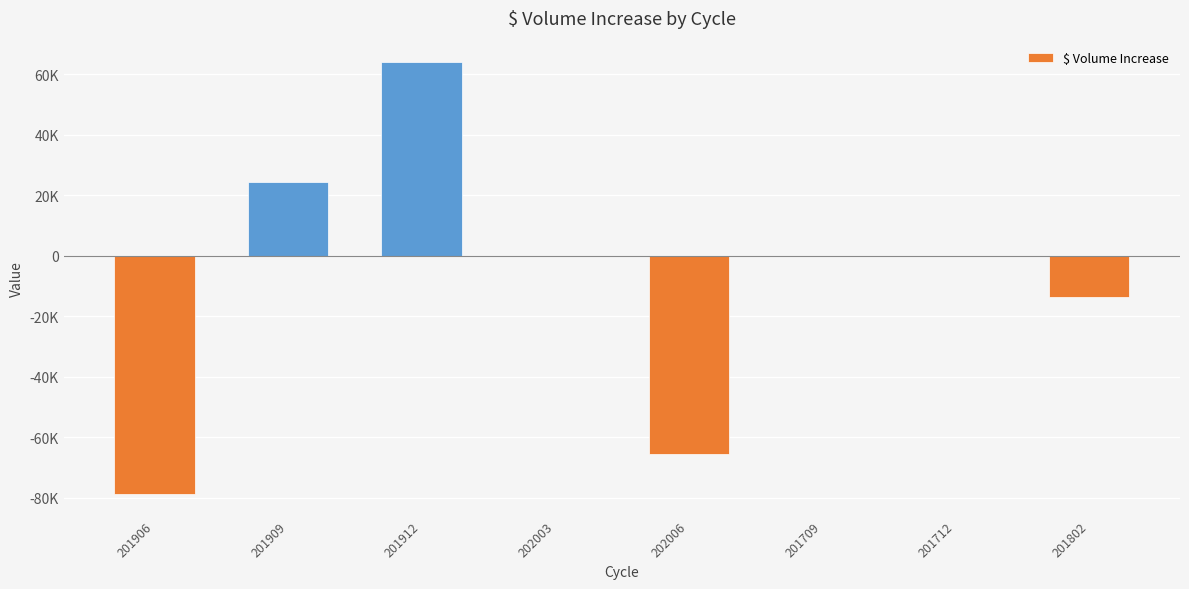

Rank the categories by value from highest to lowest.

201912, 201909, 201709, 202003, 201712, 201802, 202006, 201906